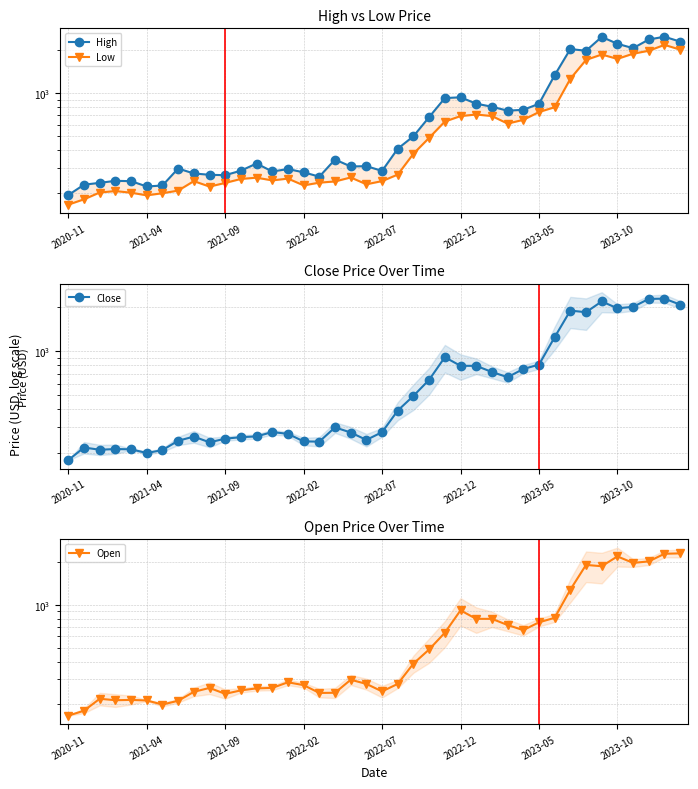

What is the total value across all series at 22?

1755.5